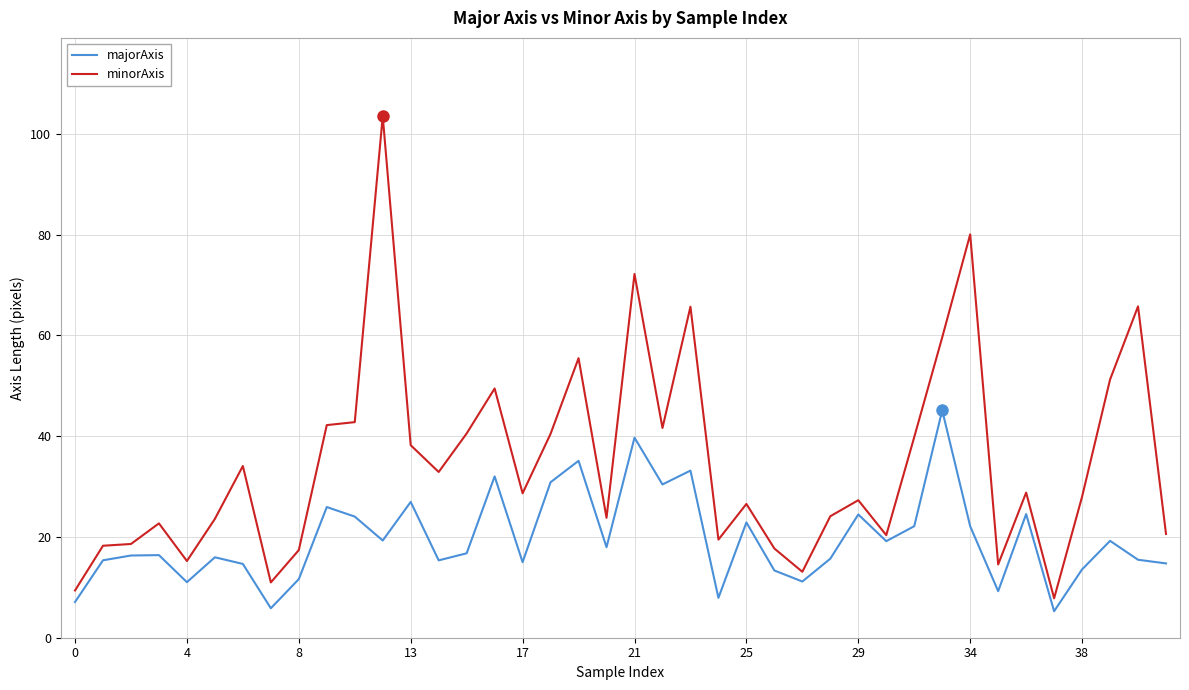

List the series in order of their overall mean, lowest first.

majorAxis, minorAxis